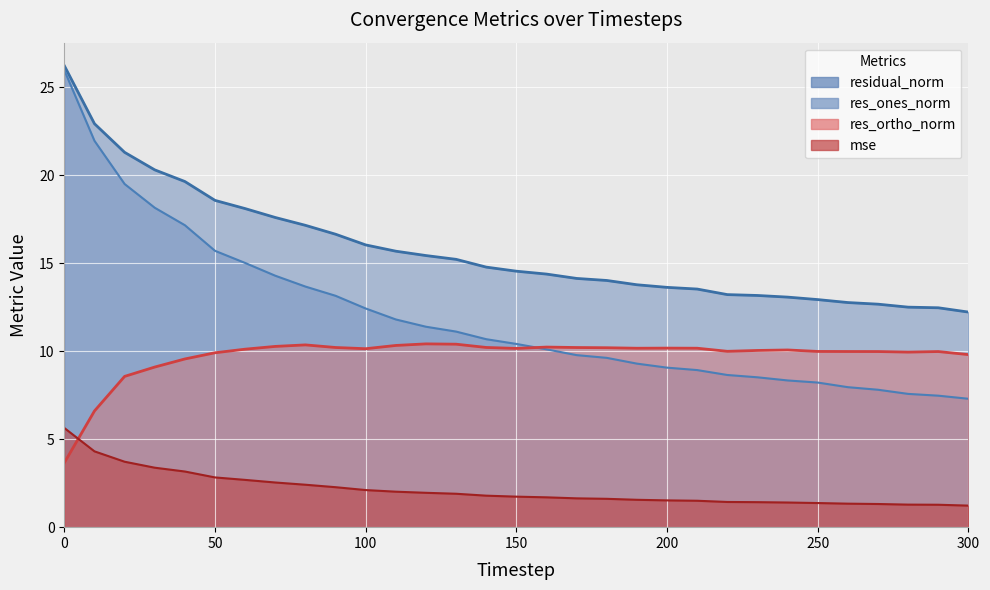

What is the greatest value displayed?

26.2